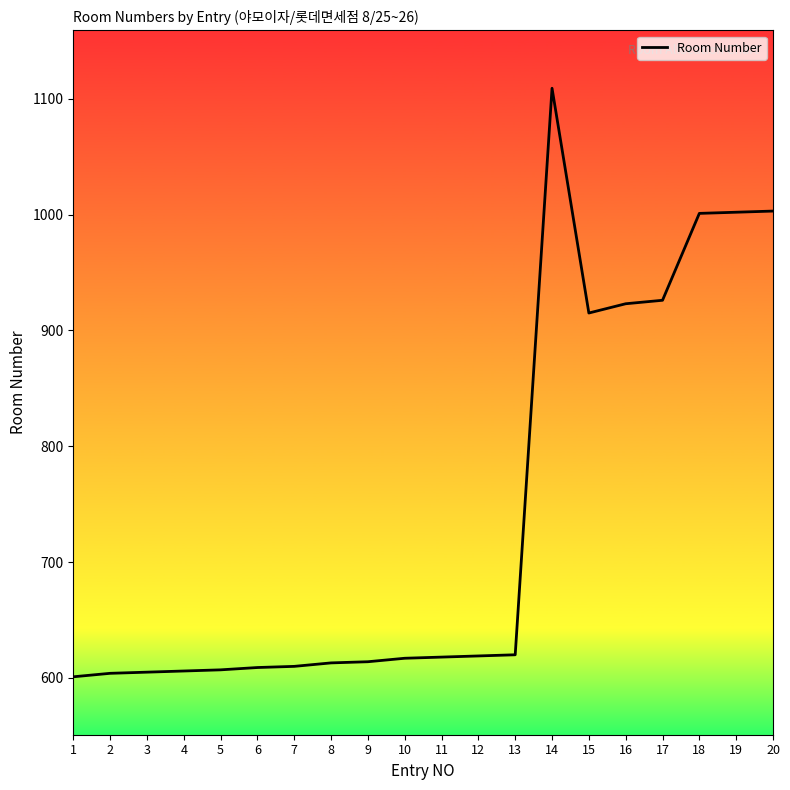

At which label is the value closest to 855?

15